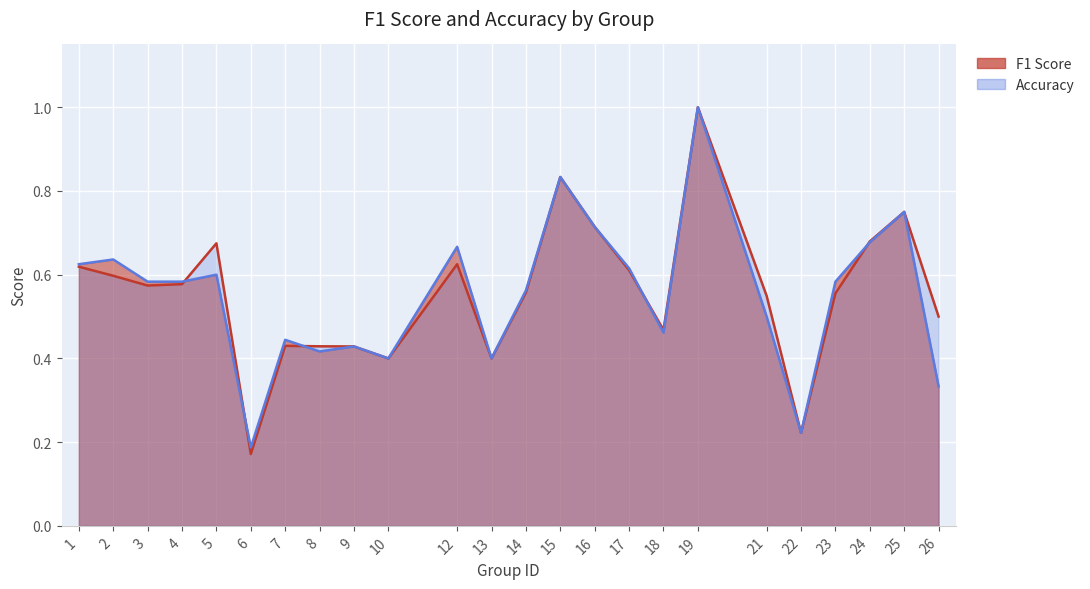

Which series changed the most between 2 and 7?

accuracy